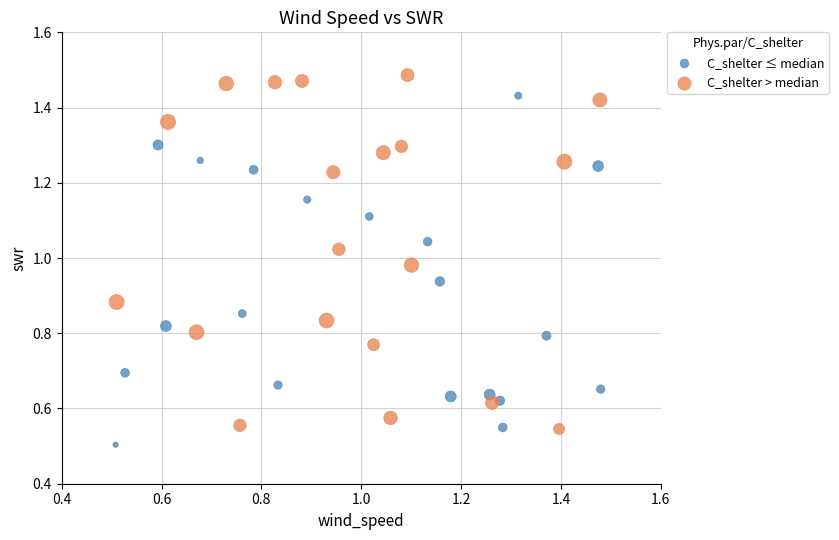

Which series reaches the maximum Y coordinate?

C_shelter > median